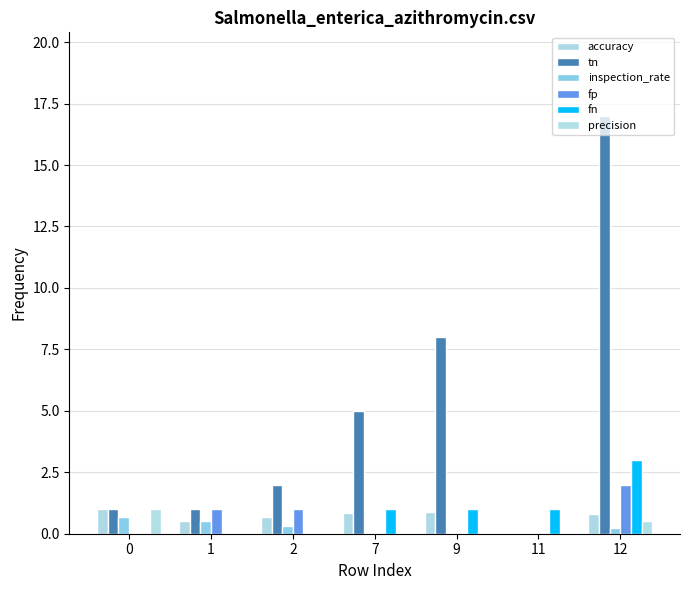

How many groups of bars are there?

7